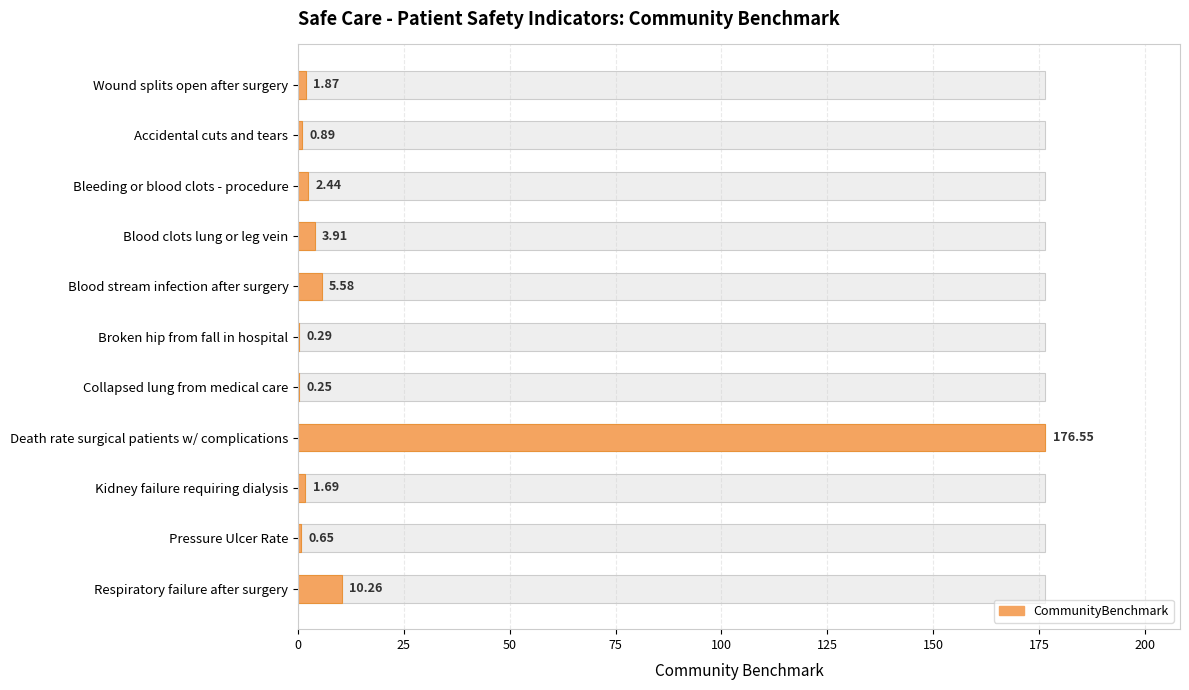

What is the average value?

18.6